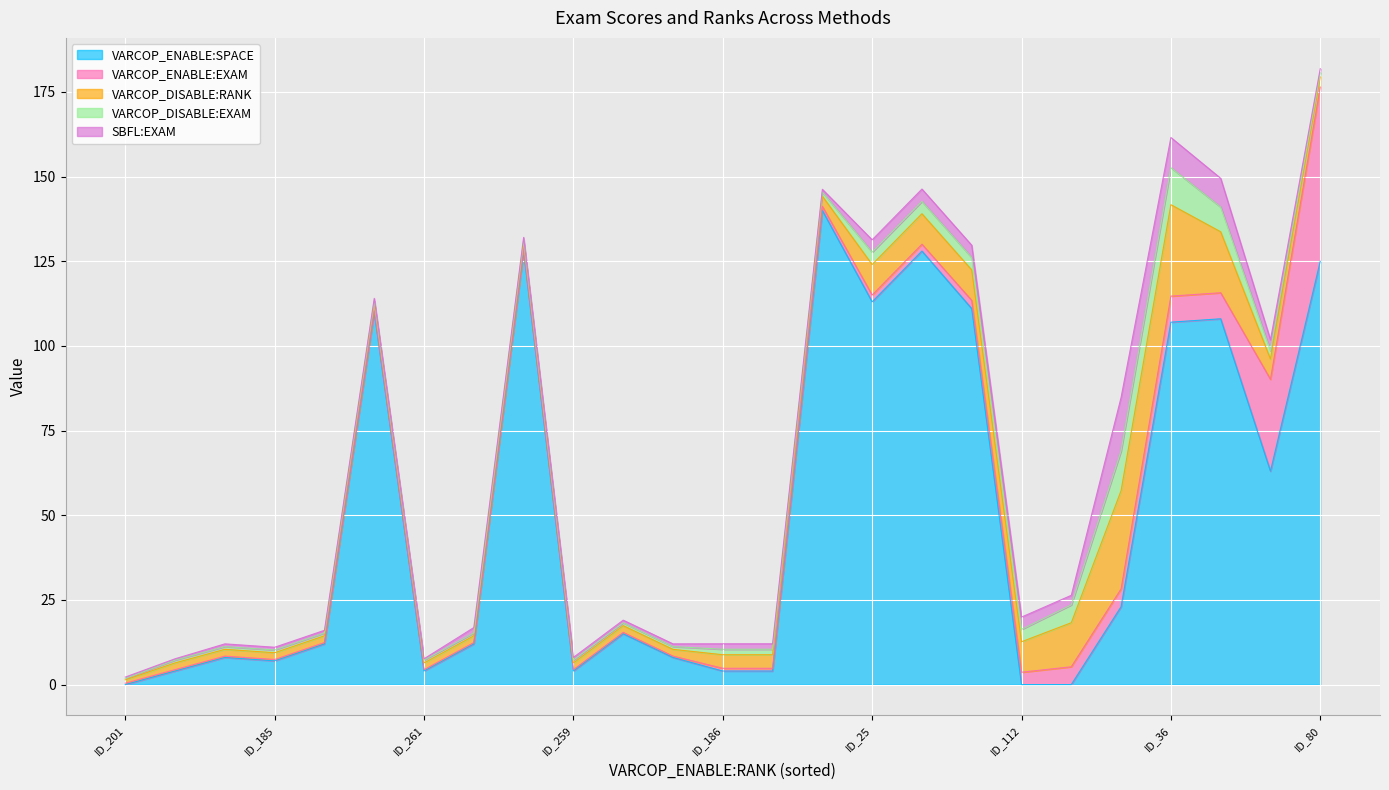

Which series has the largest total across all categories?

VARCOP_ENABLE:SPACE